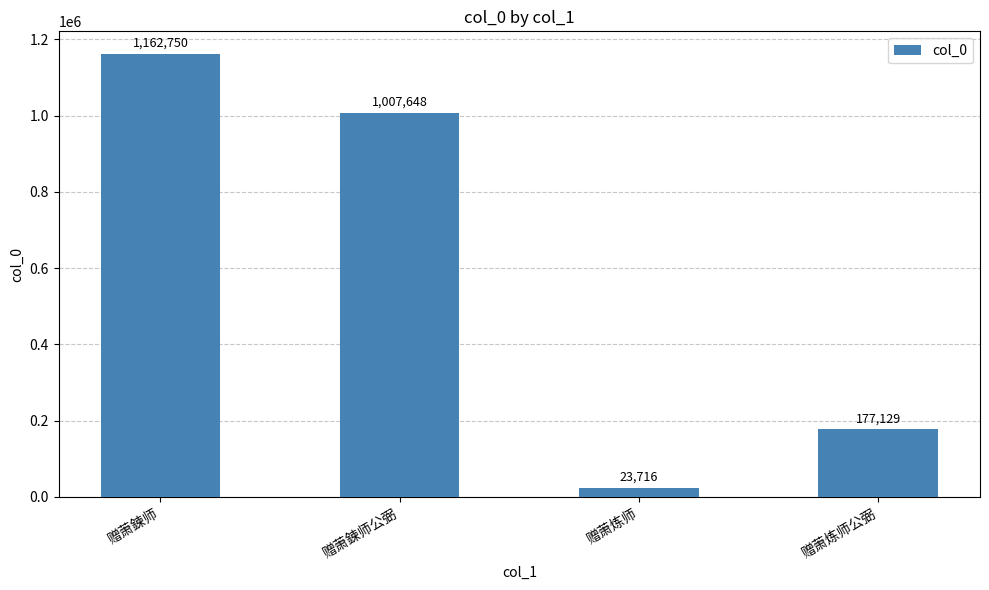

What is the ratio of the value at 赠萧炼师公弼 to the value at 赠萧鍊师公弼?

0.2